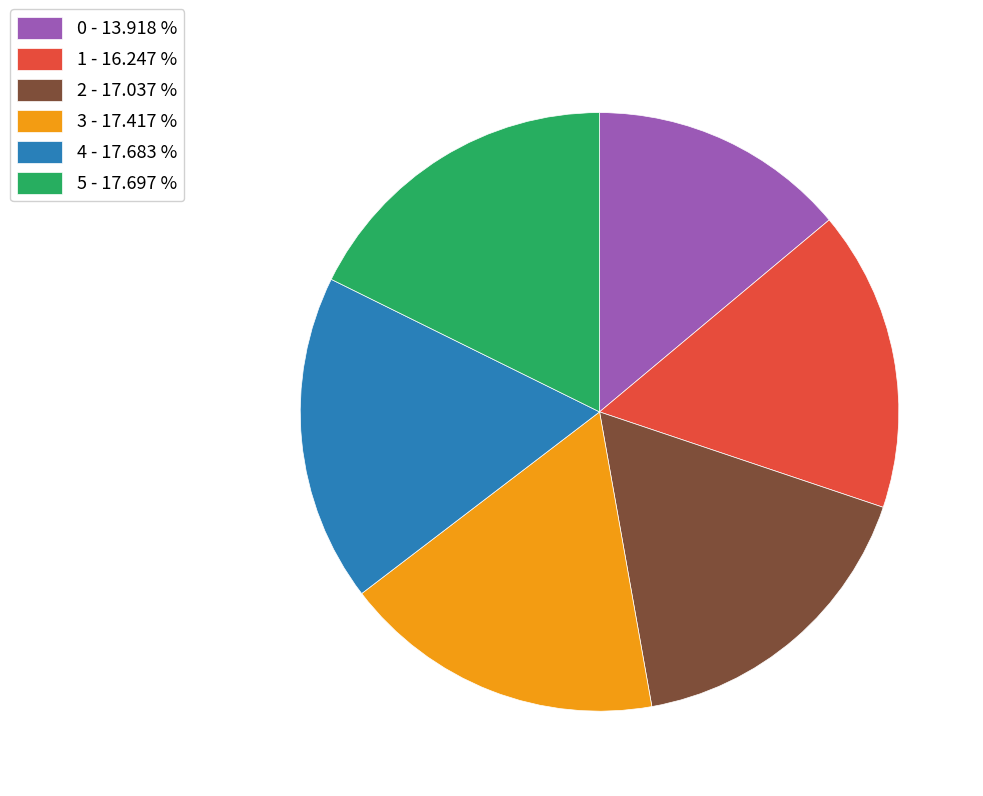

Count the number of slices in the pie.

6